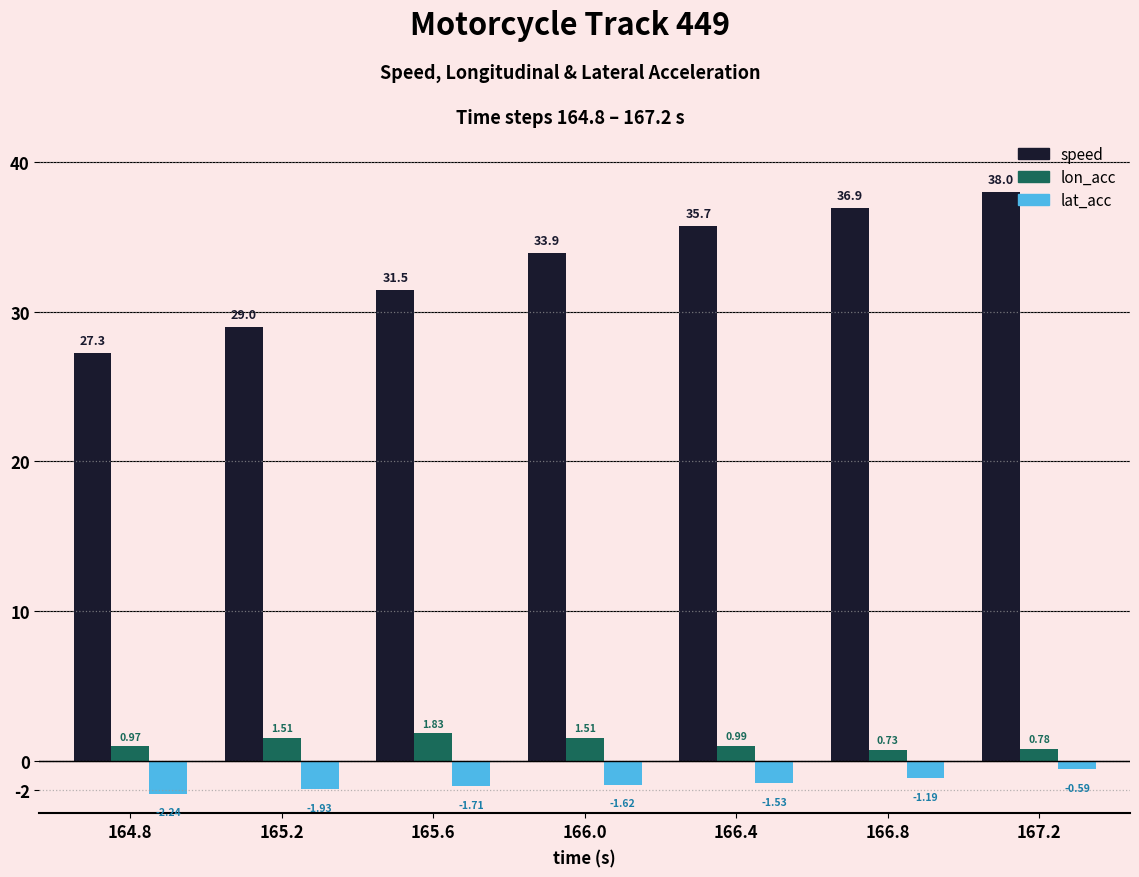

What is the label of the 5th bar from the right?

165.6